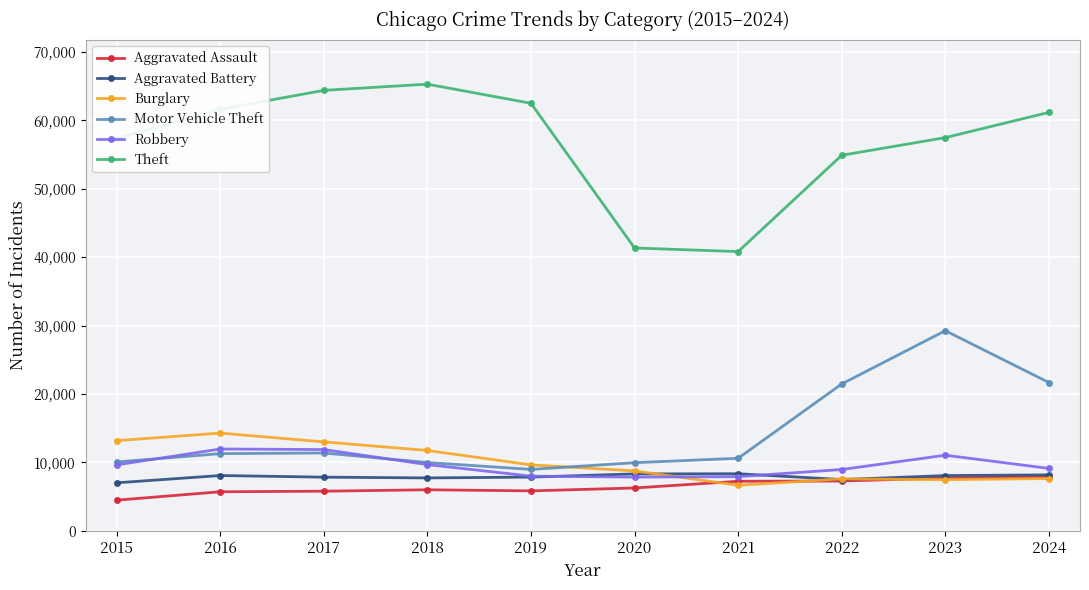

How many interior local peaks does the Theft series have?

1